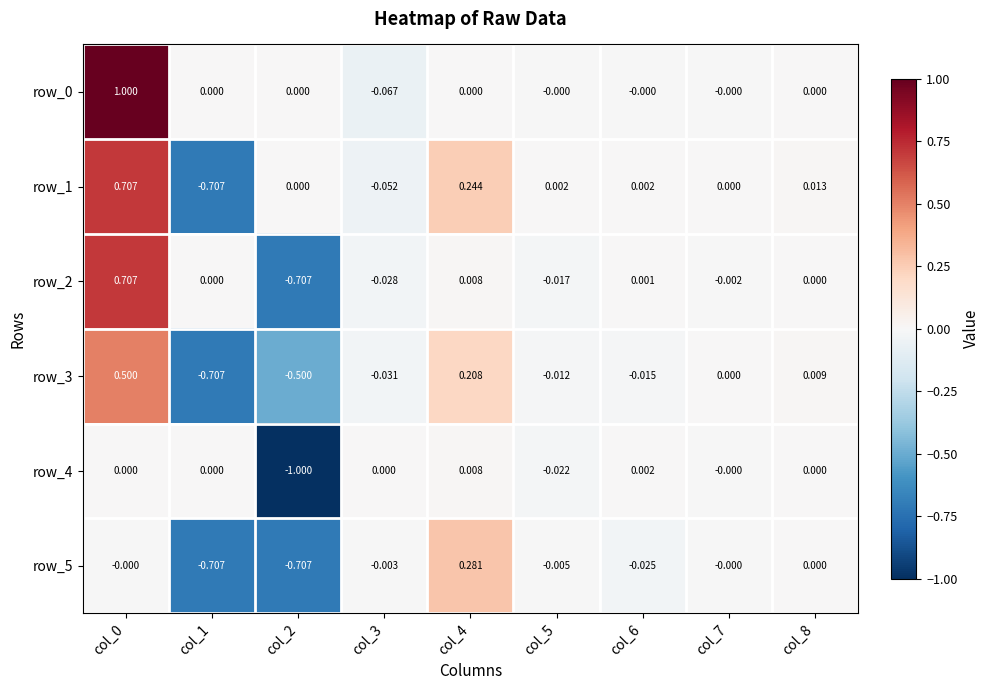

Between col_5 and col_6, which series saw the biggest shift?

row_4